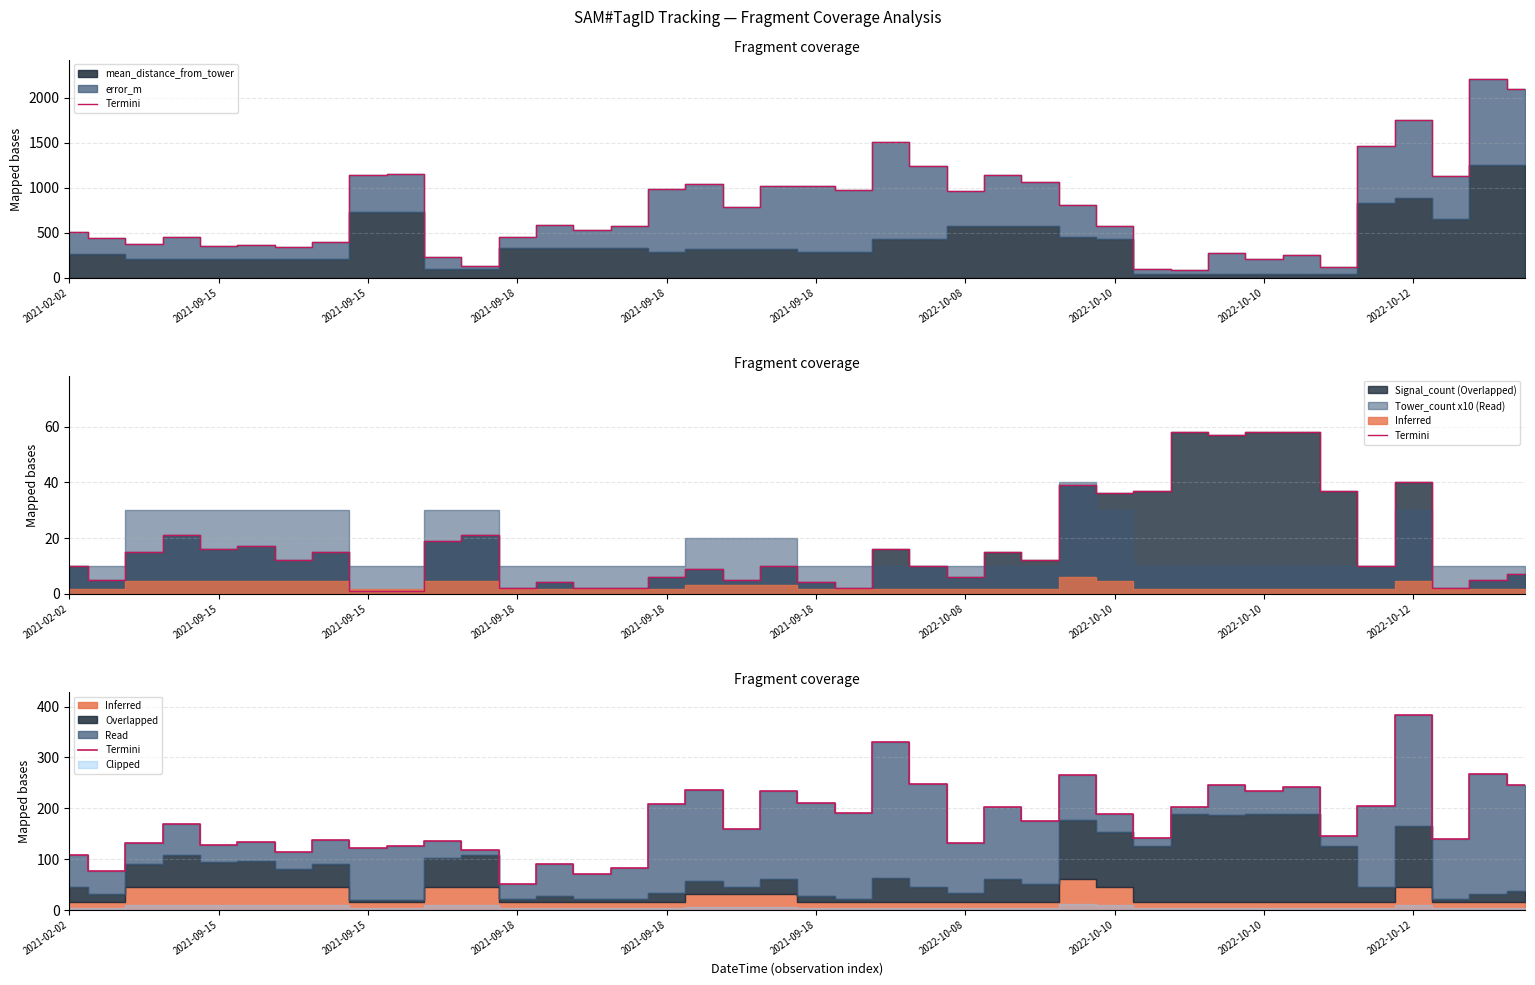

What is the change in value from 15 to 27?

+183.8